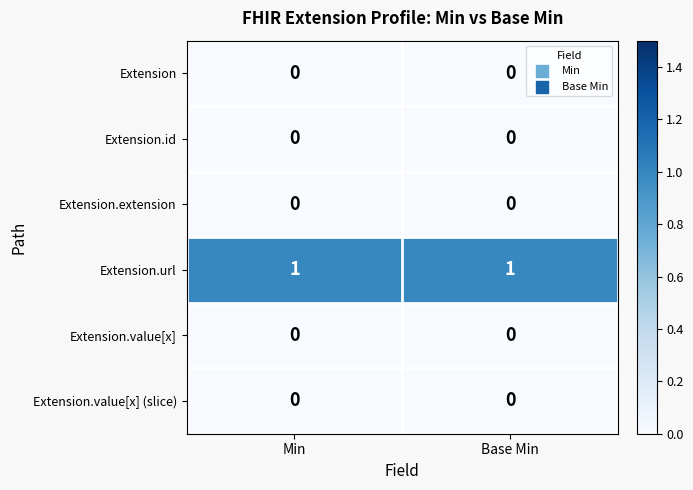

Which series has the largest total across all categories?

Extension.url